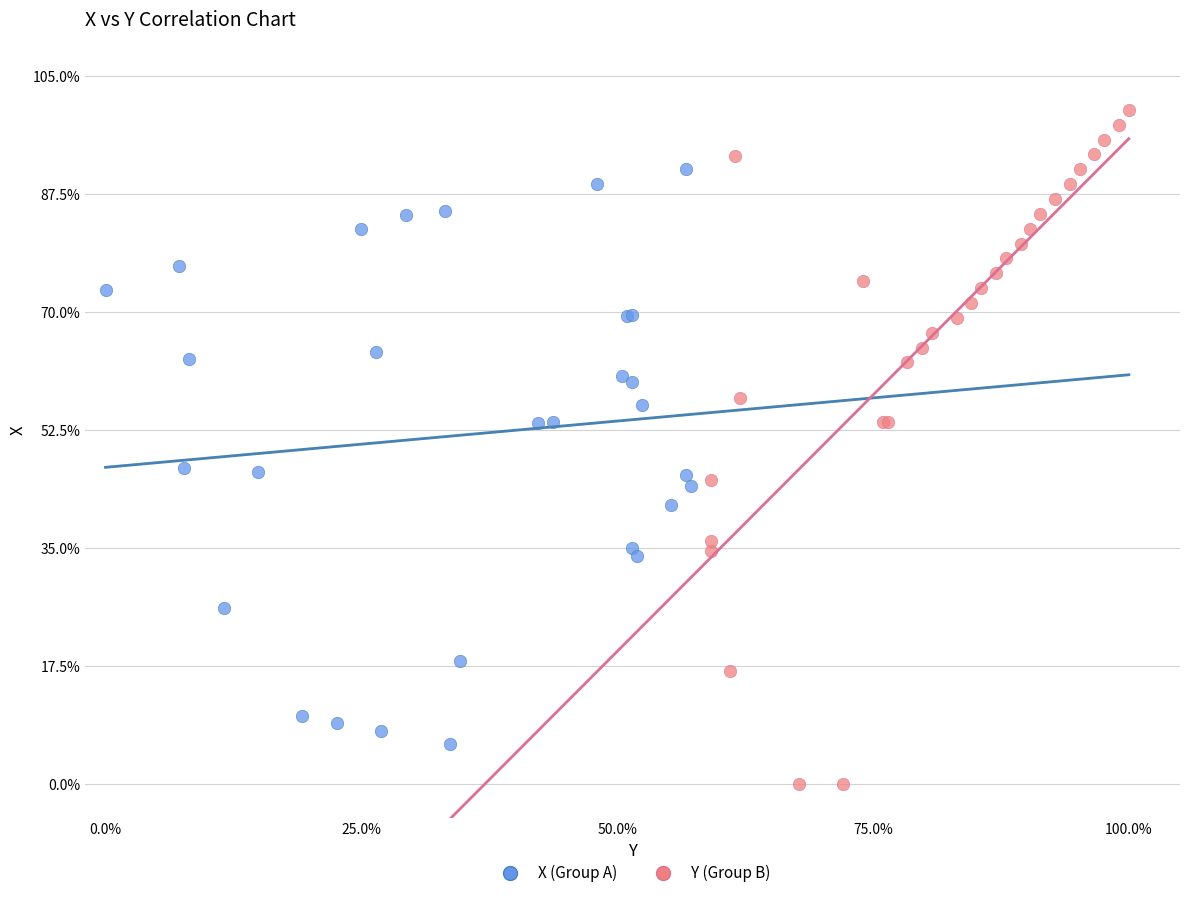

What are all the series names shown in the legend?

X (Group A), Y (Group B)